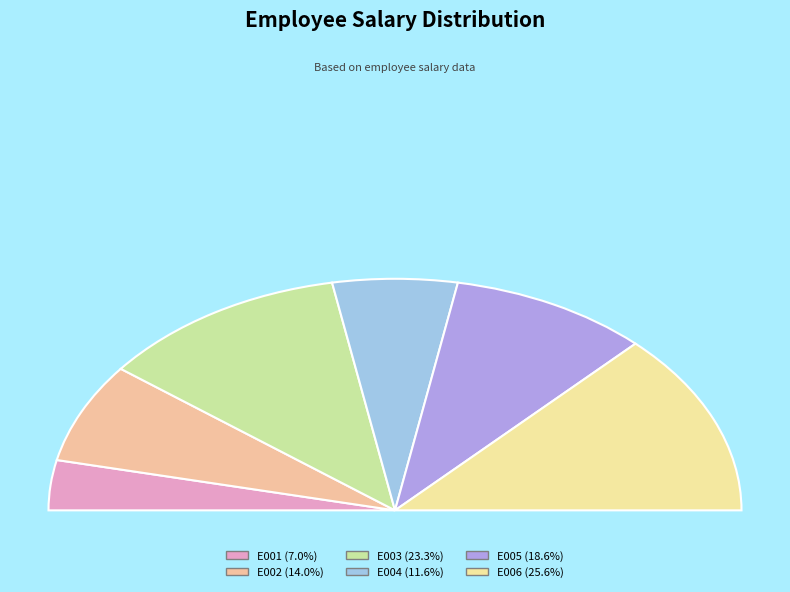

To the nearest percent, what is the difference between the largest and smallest slice percentages?

19%